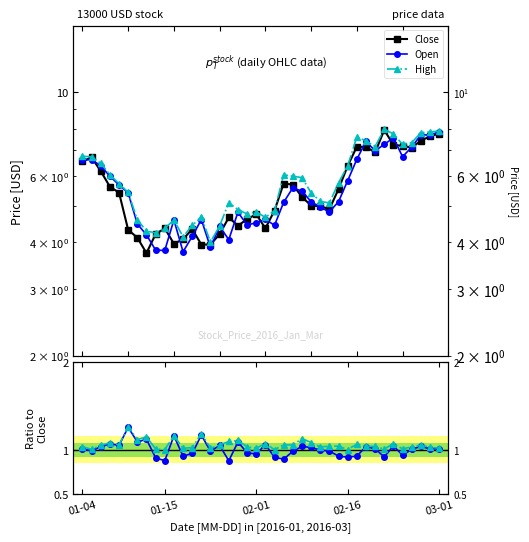

How many interior local peaks does the Close series have?

8